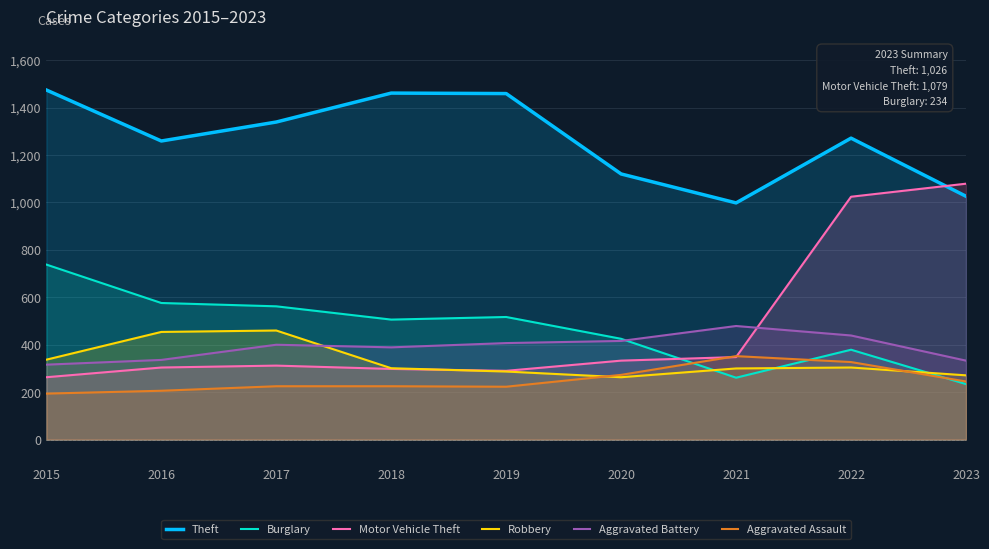

Which has a higher value, 2018 or 2015?

2015